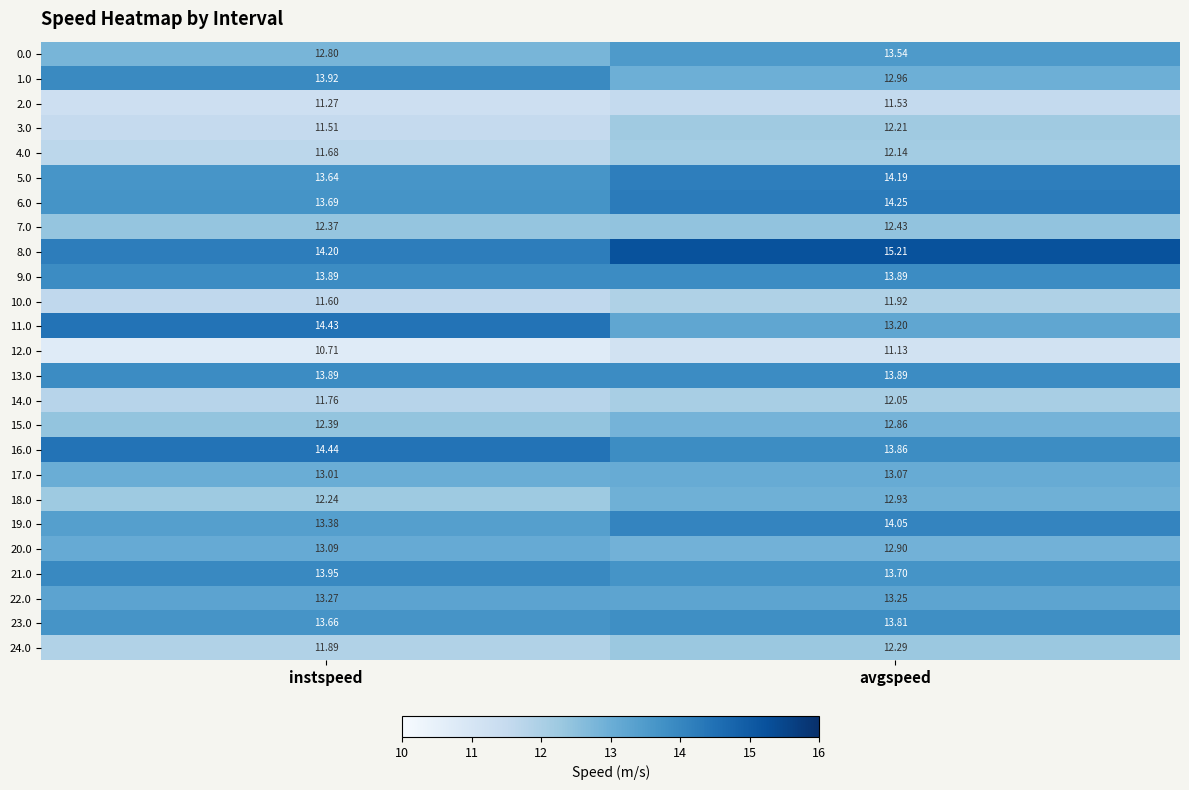

At which category does the chart reach its peak across all series?

avgspeed